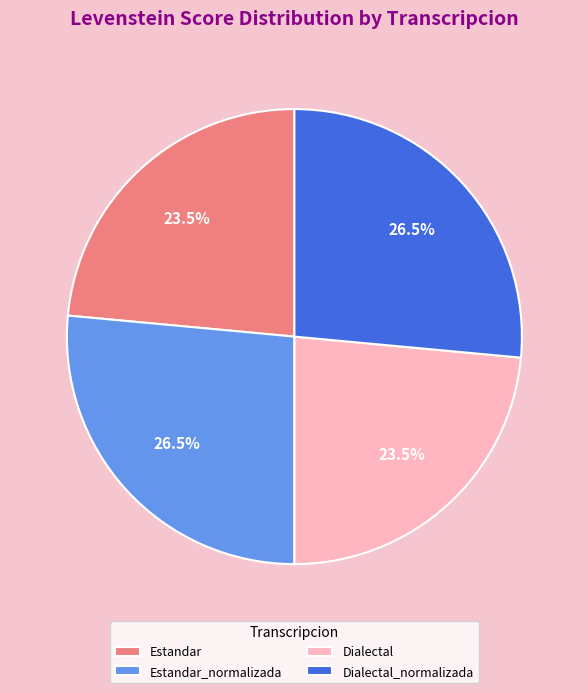

Which has a higher value, Dialectal_normalizada or Estandar?

Dialectal_normalizada